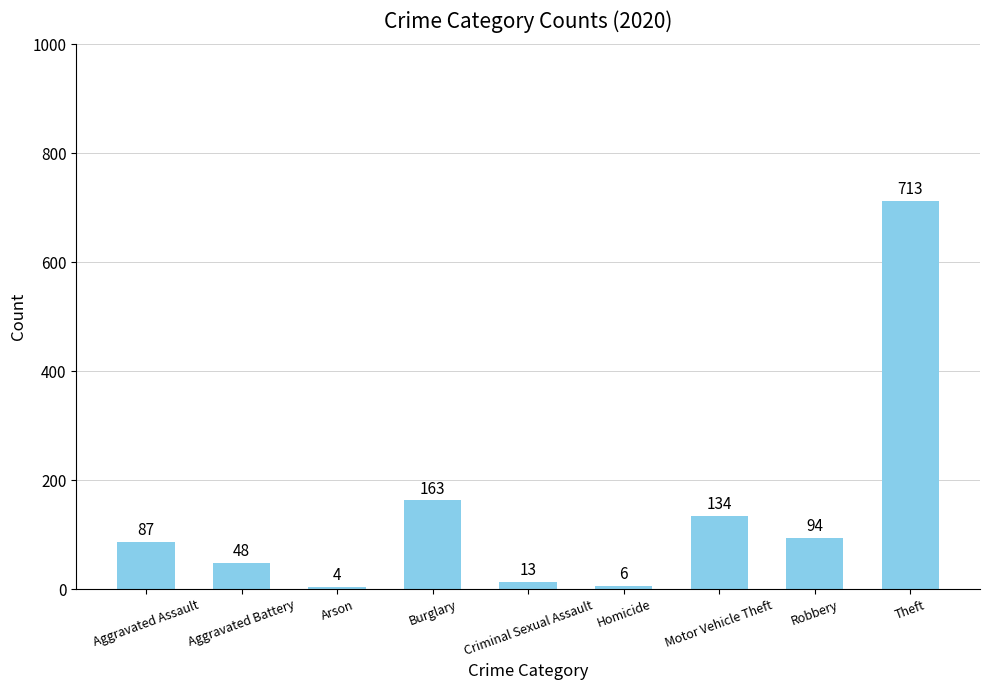

What is the label of the 5th bar from the left?

Criminal Sexual Assault